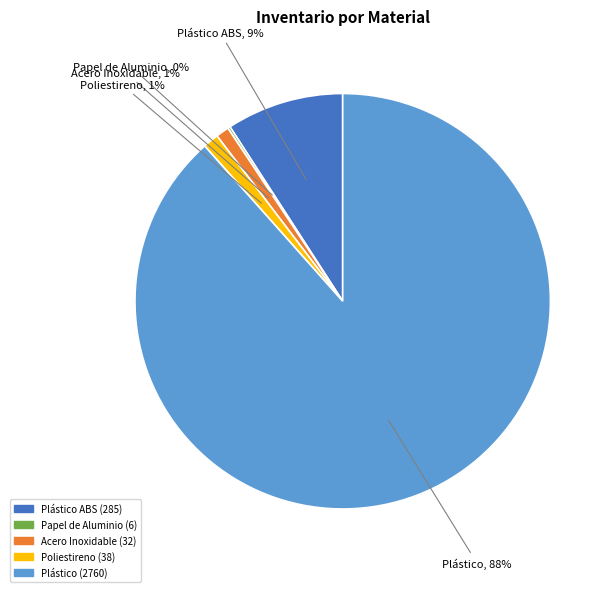

To the nearest percent, what is the average slice percentage?

20%